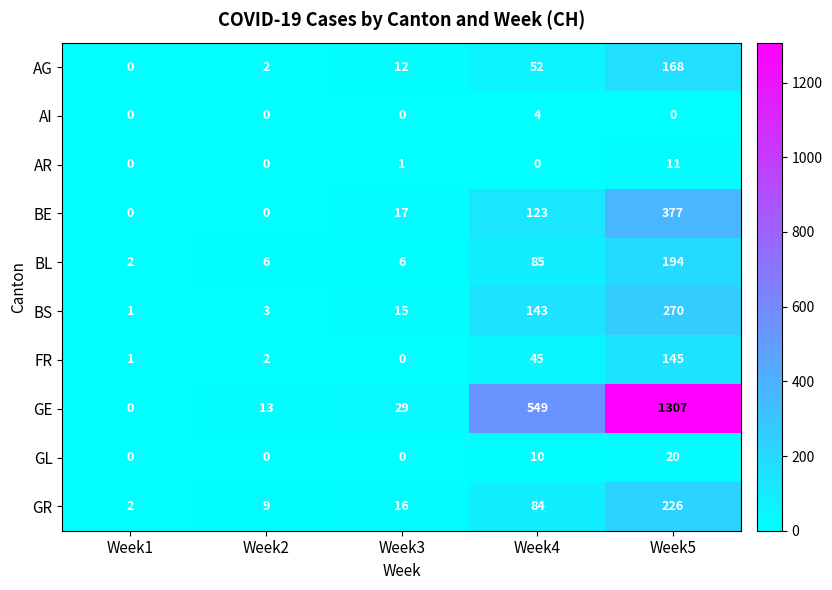

What is the total value across all series at Week5?

2718